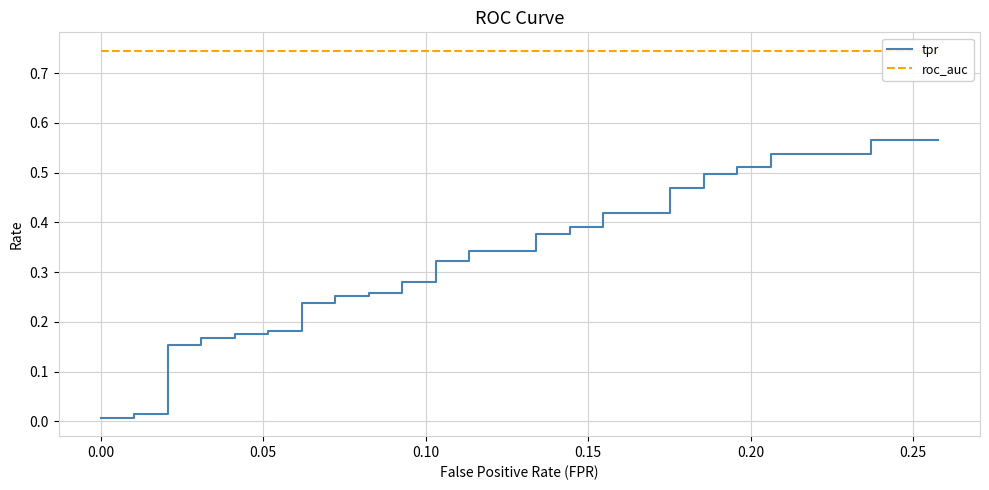

True or false: roc_auc and tpr cross at least once.

False